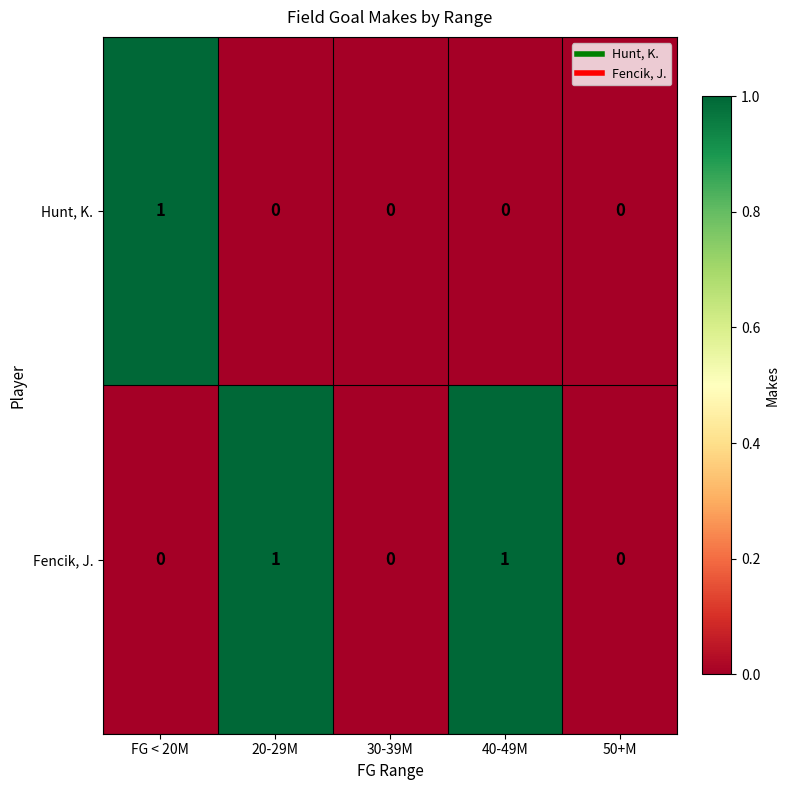

Which series has the largest total across all categories?

Fencik, J.